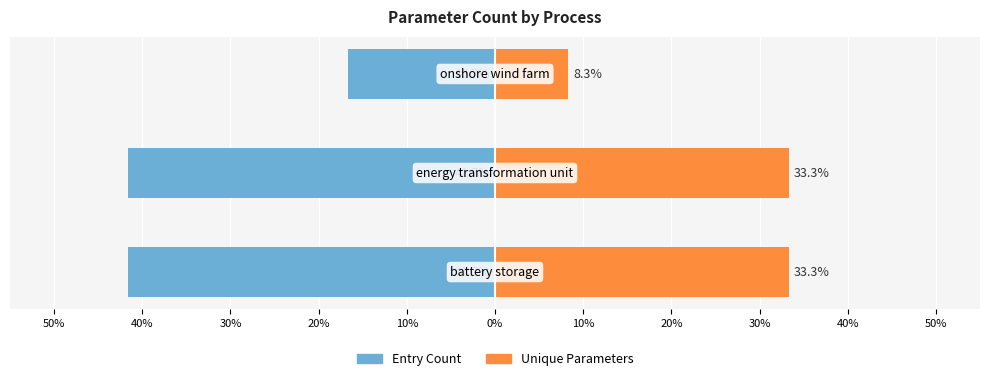

The value of Unique Parameters at 0% is 33.3. True or false?

True